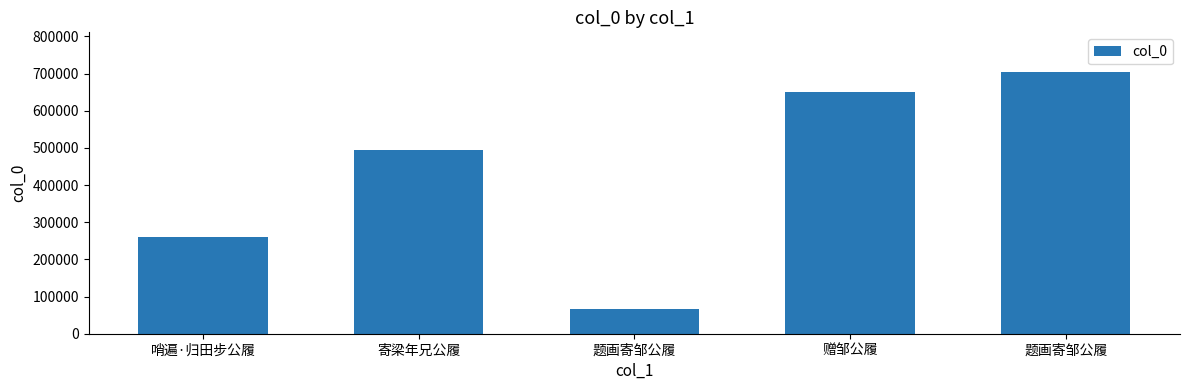

Does the chart contain any negative values?

No